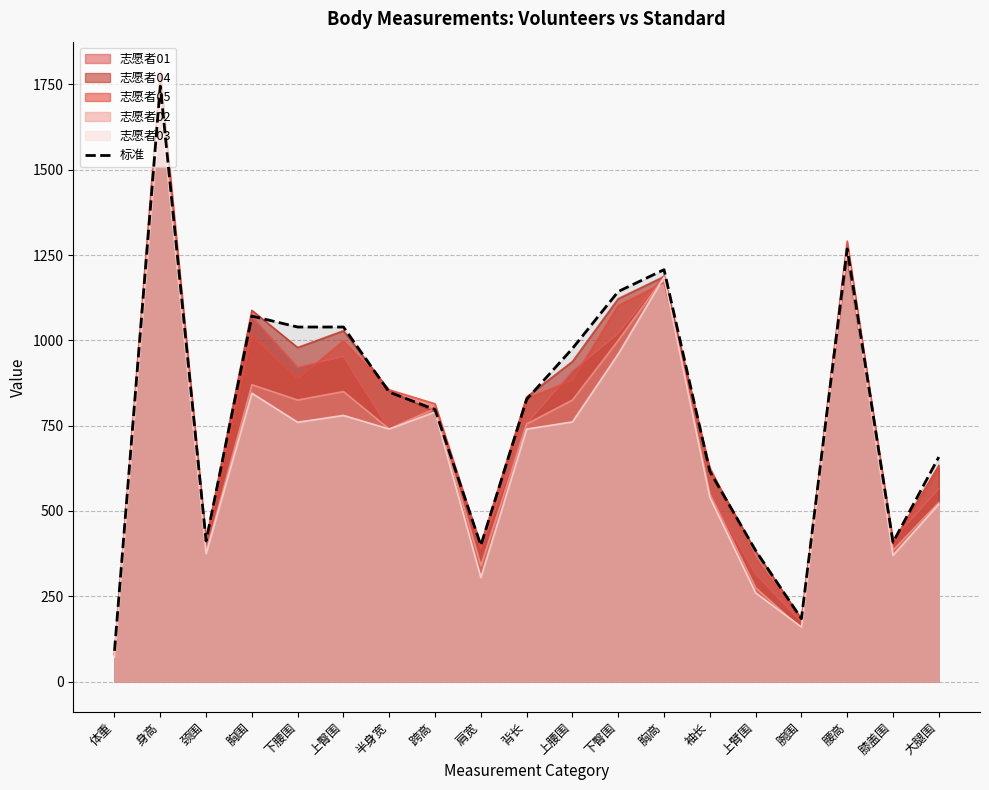

True or false: the data shows 976 at 上腰围.

True